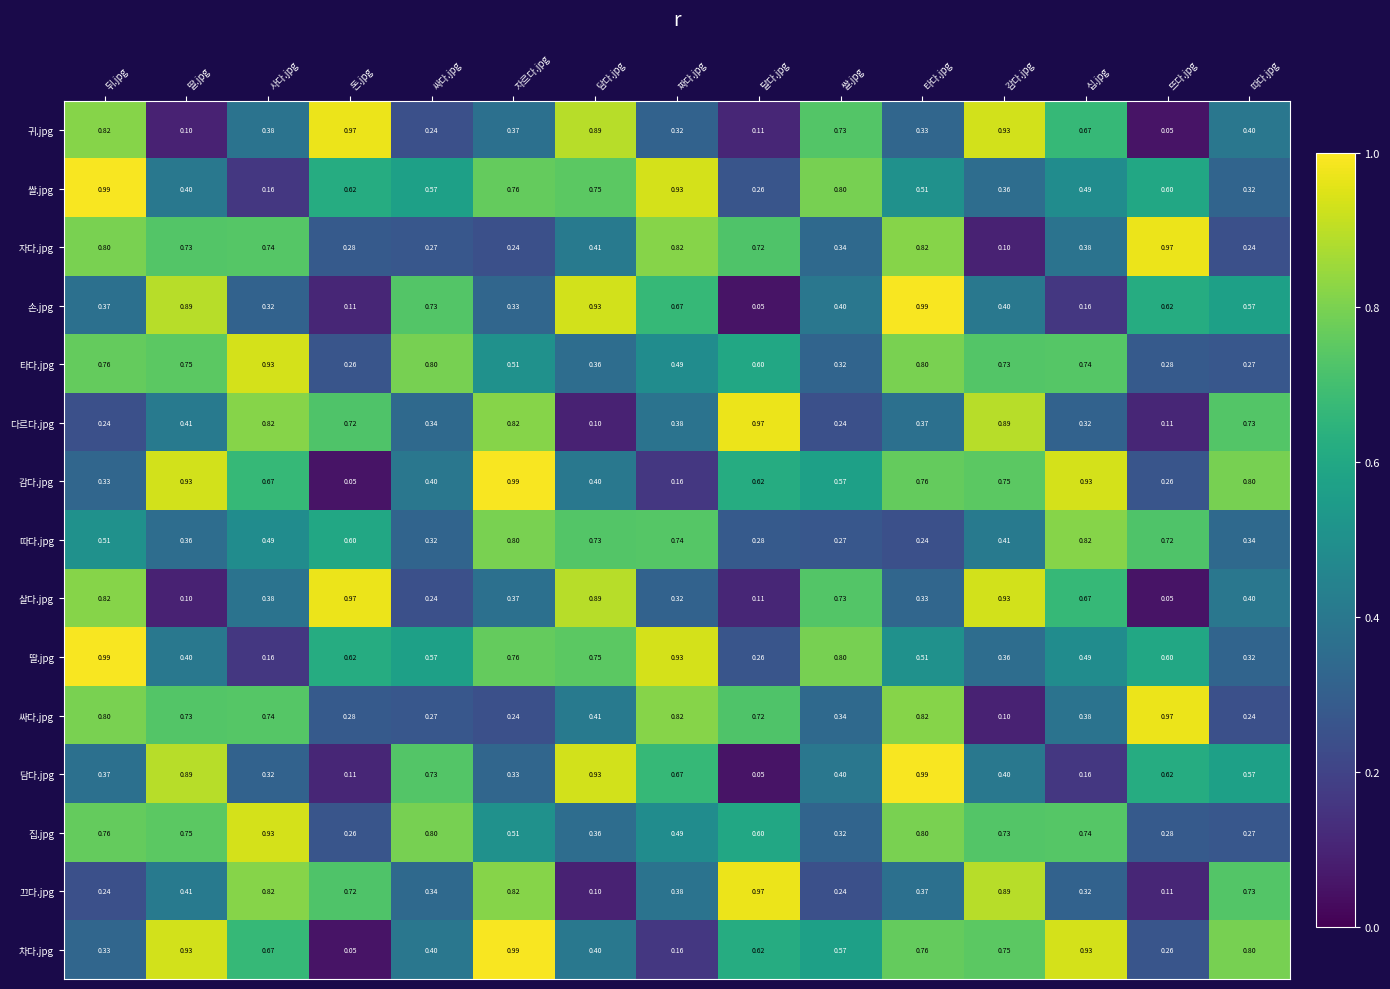

At which label is 딸.jpg closest to 0?

사다.jpg